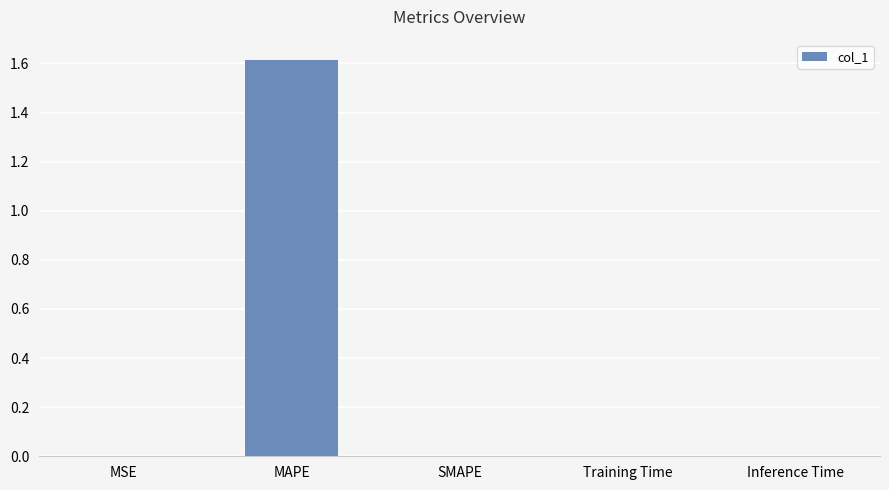

Which has a higher value, Training Time or MAPE?

MAPE